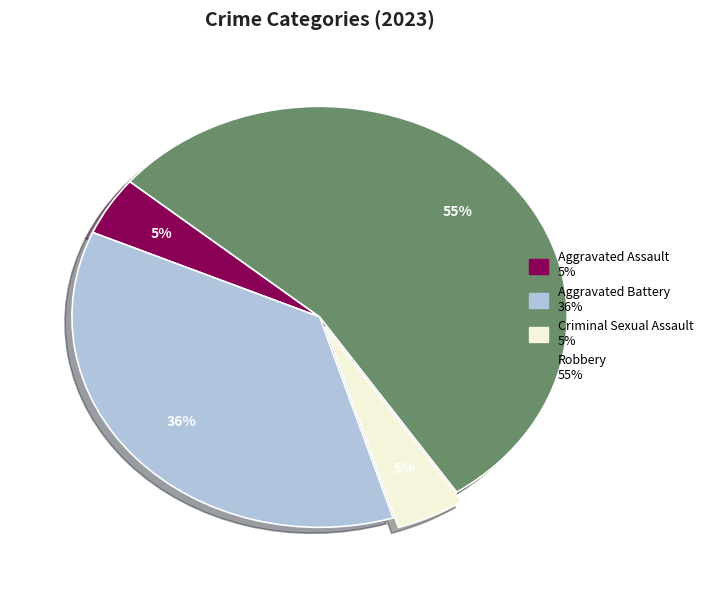

Between Aggravated Battery and Criminal Sexual Assault, which is larger?

Aggravated Battery